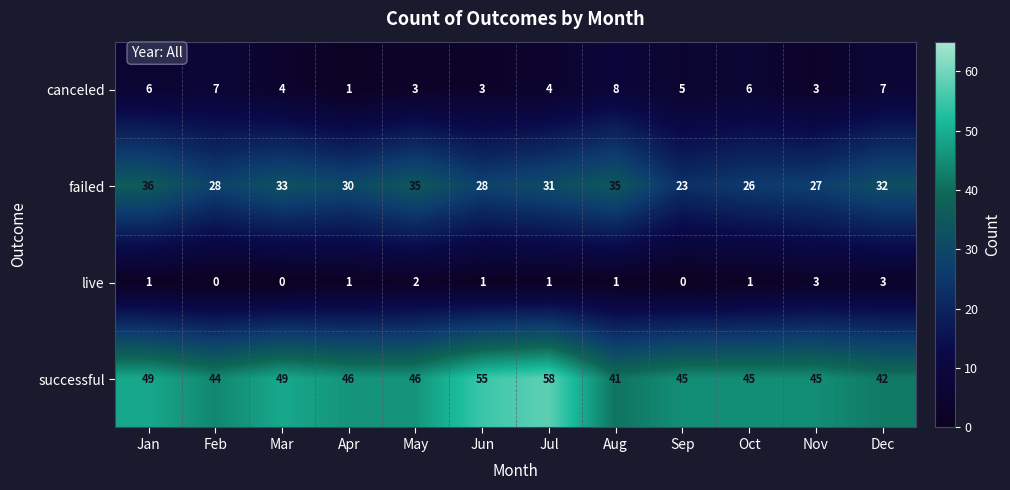

True or false: failed has a value of 45 at Nov.

False